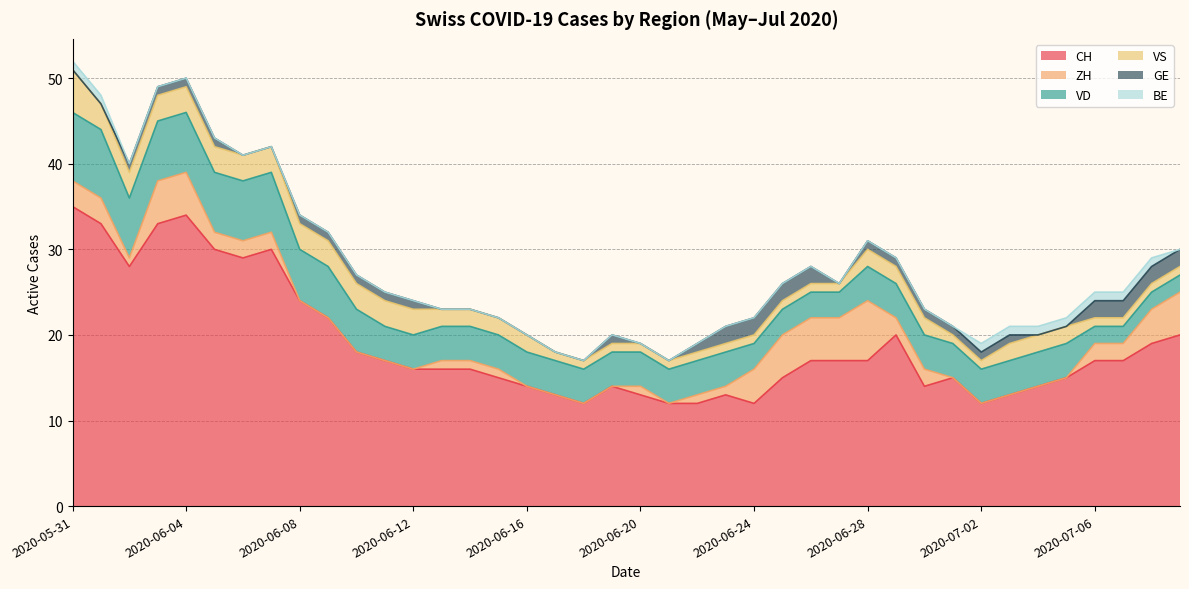

After their last crossing, which series has the higher values: GE or BE?

GE